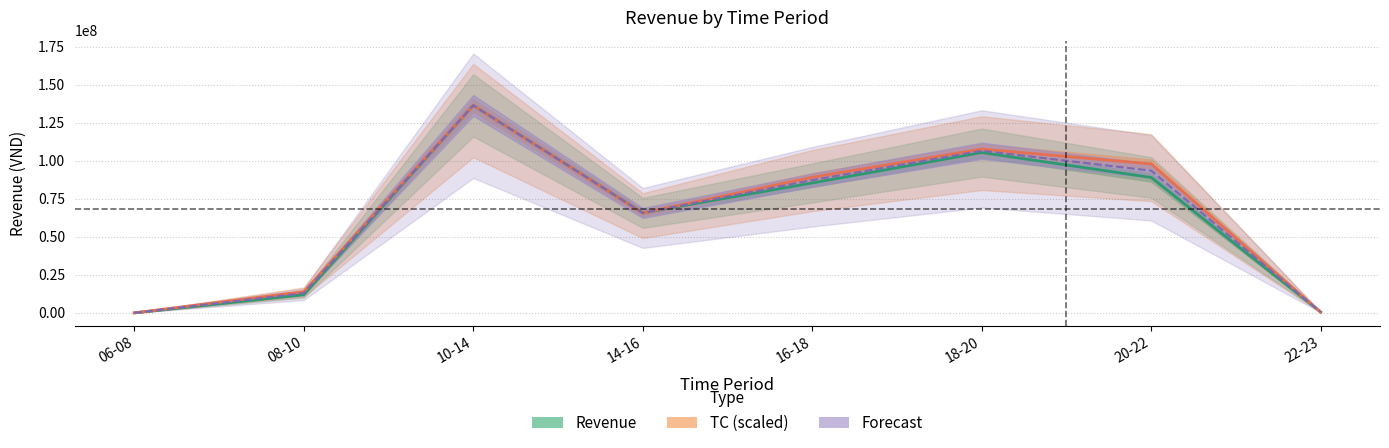

What is the label of the 8th point from the right?

06-08